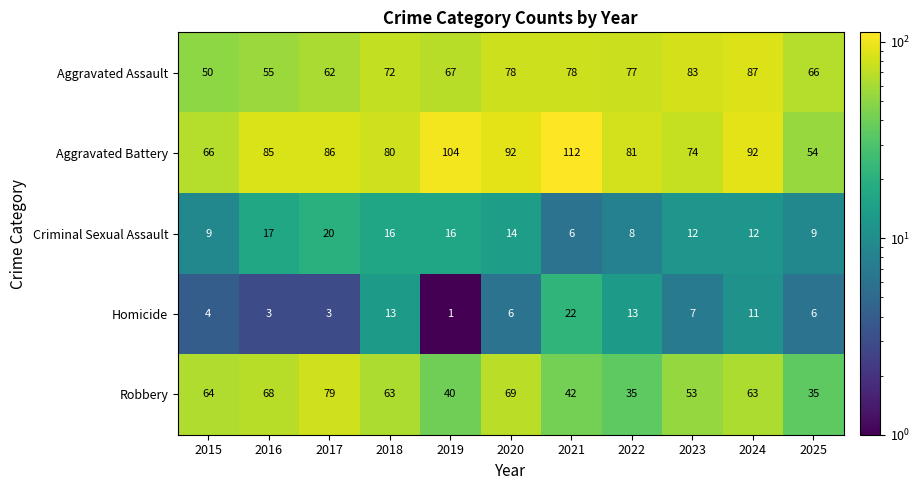

What is the spread (max minus min) of values at 2016?

82